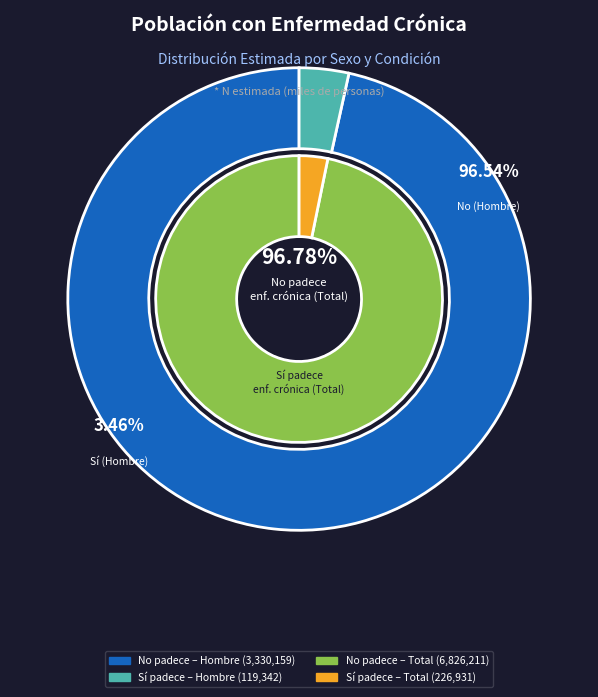

Combined, do No (Hombre) and Sí (Total) account for over 50%?

No